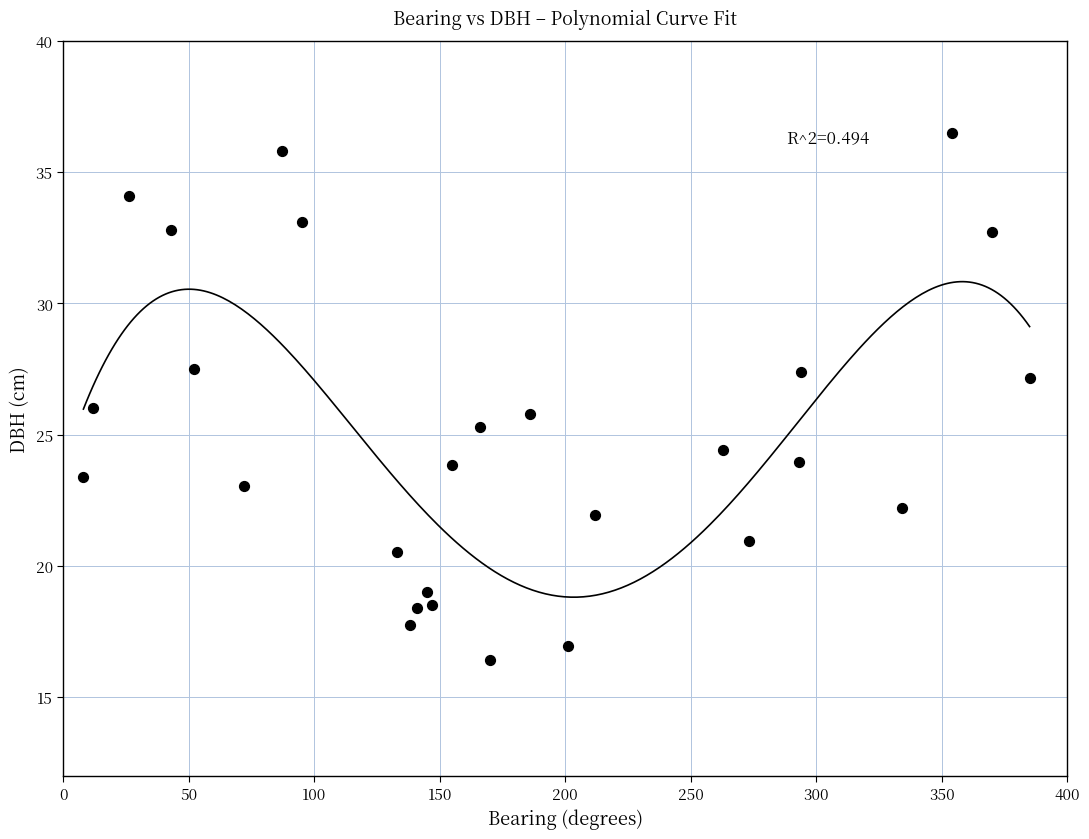

What is the range of X values (max minus min)?

377.0